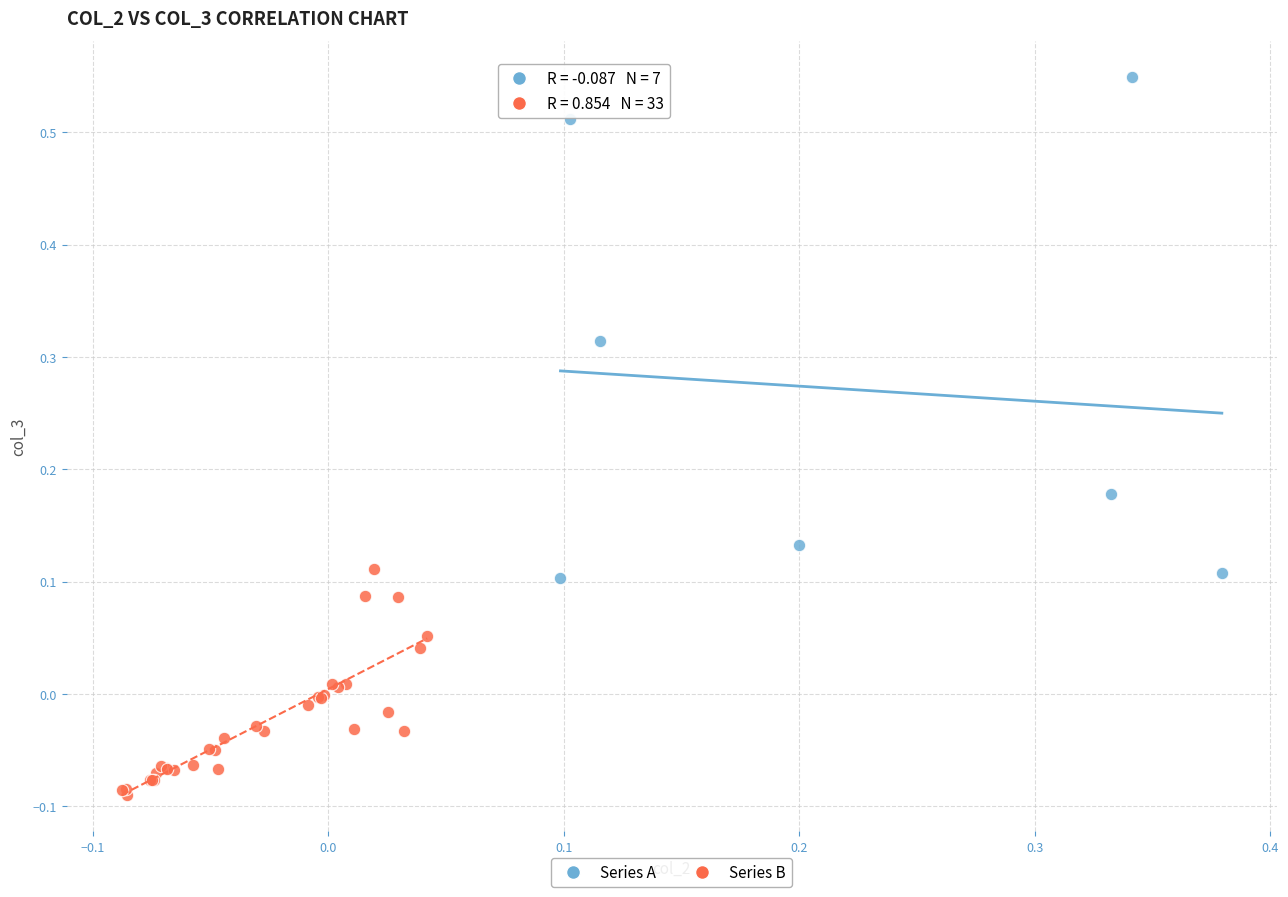

Which series has the widest spread of Y values?

Series A